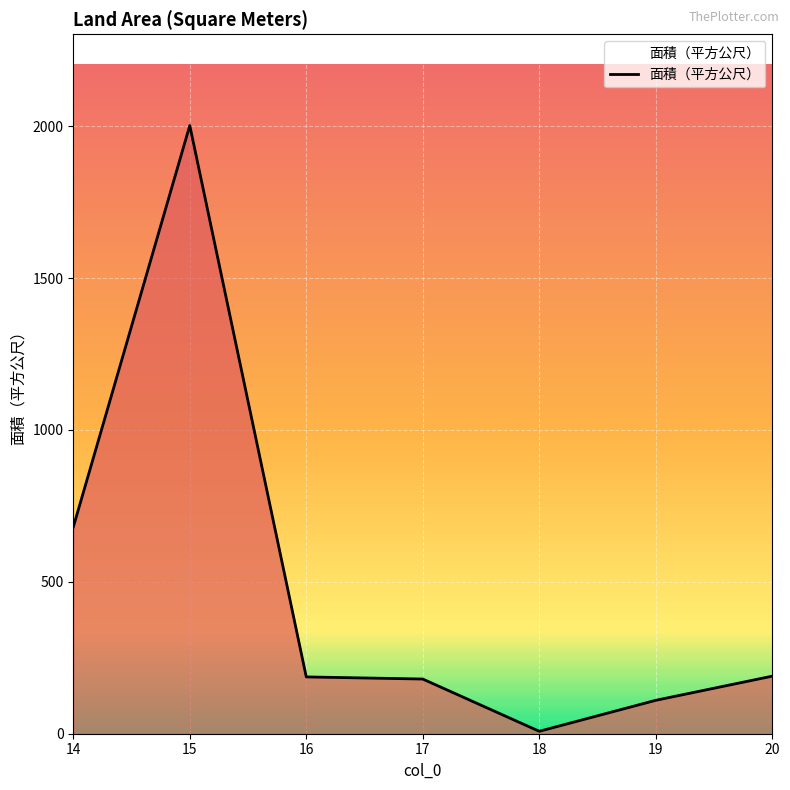

What is the change in value from 15 to 16?

-1815.0